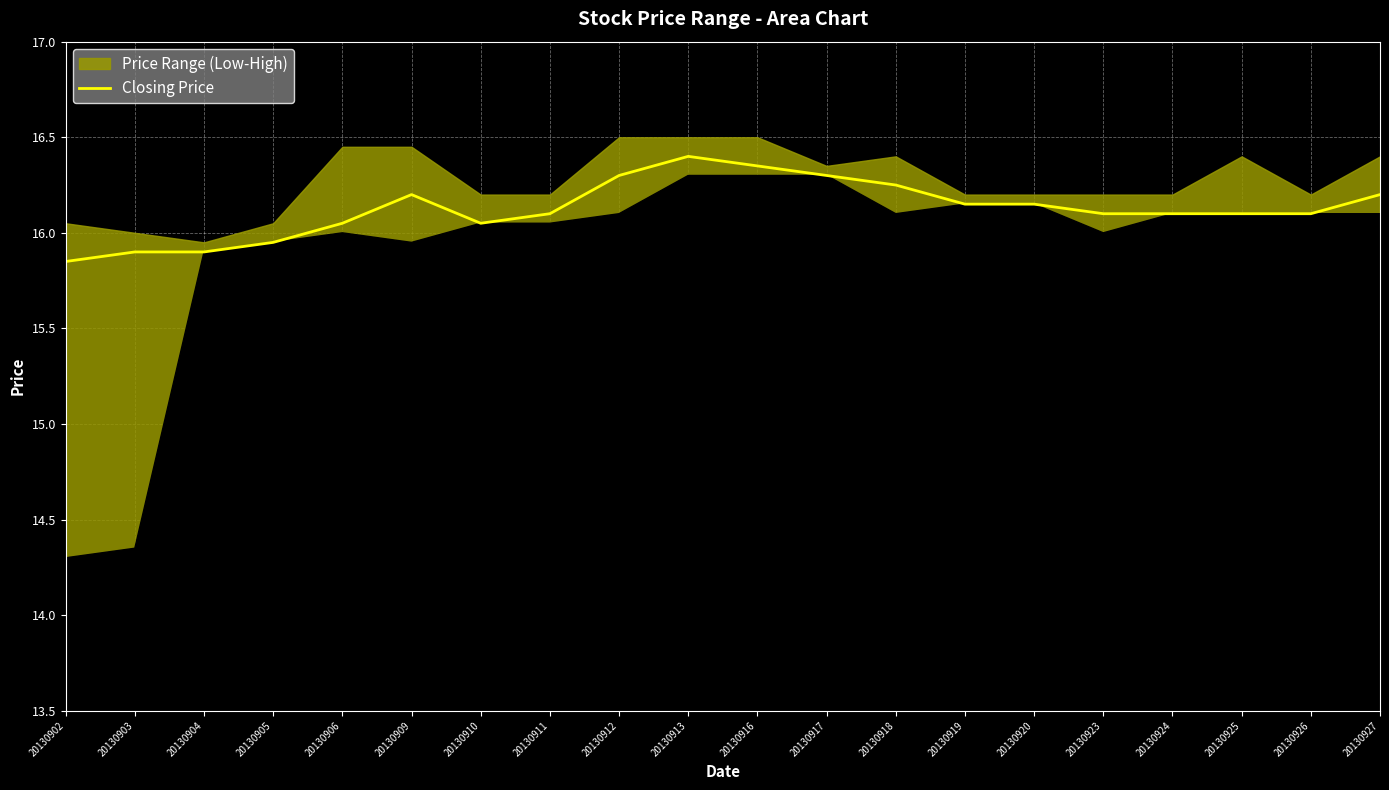

Rank the categories by value from highest to lowest.

20130913, 20130916, 20130912, 20130917, 20130918, 20130909, 20130927, 20130919, 20130920, 20130911, 20130923, 20130924, 20130925, 20130926, 20130906, 20130910, 20130905, 20130903, 20130904, 20130902